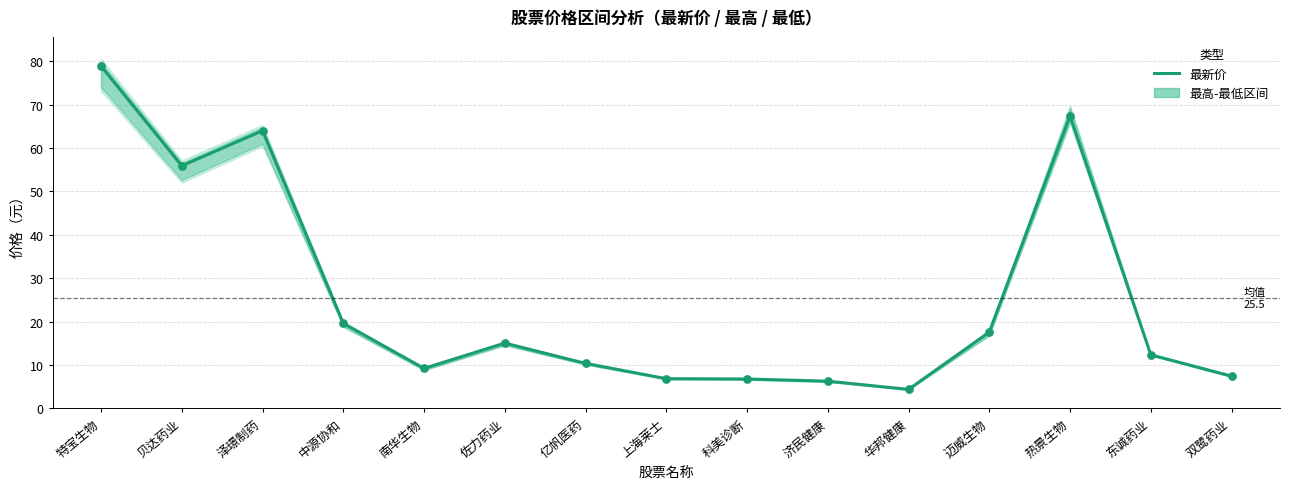

What is the change in value from 泽璟制药 to 科美诊断?

-57.2